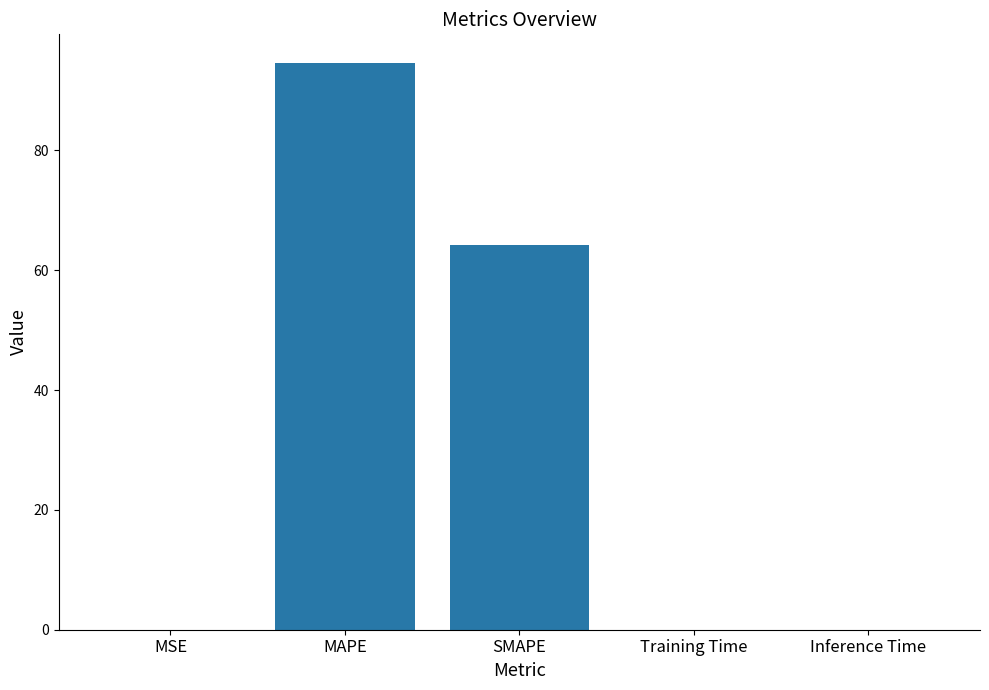

How many distinct data groups are displayed?

1